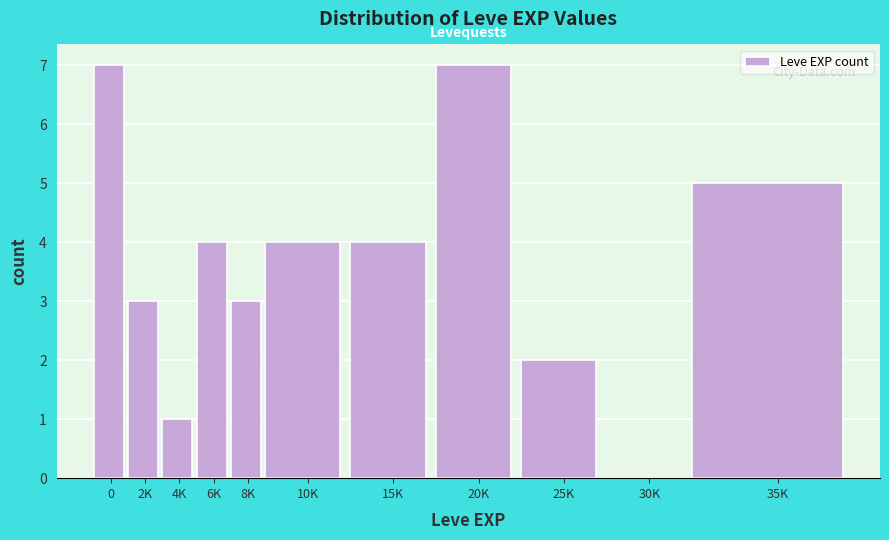

Reading left to right, transcribe all the data shown in this chart.

0=7	2K=3	4K=1	6K=4	8K=3	10K=4	15K=4	20K=7	25K=2	30K=0	35K=5